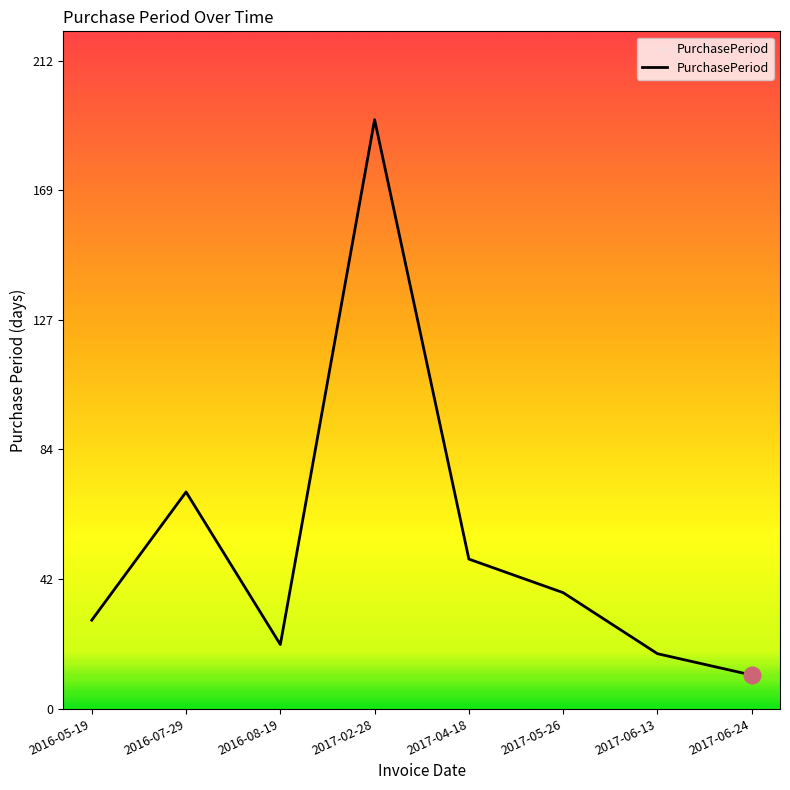

Where is the data nearest to the value 102?

2016-07-29